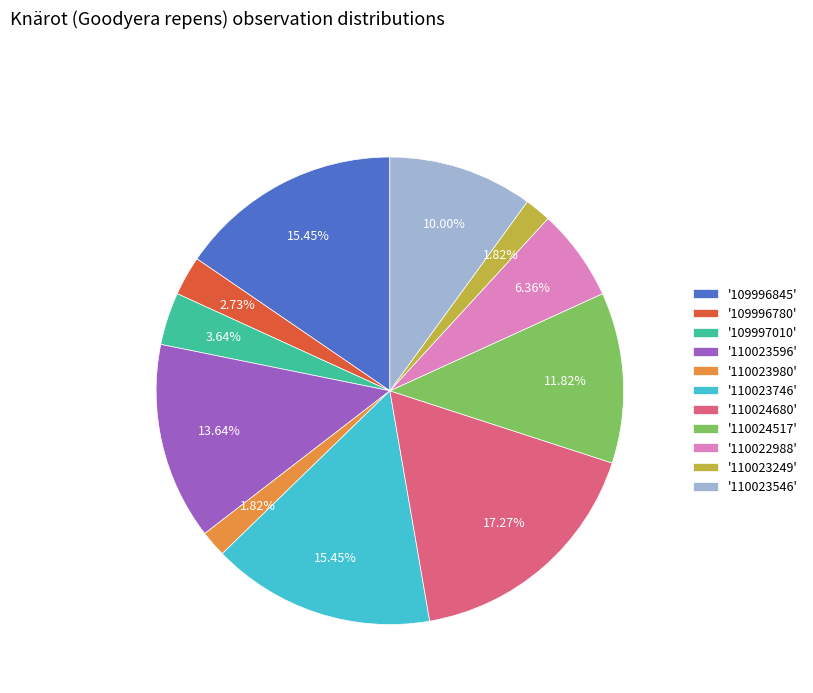

Between '109997010' and '110023546', which is larger?

'110023546'